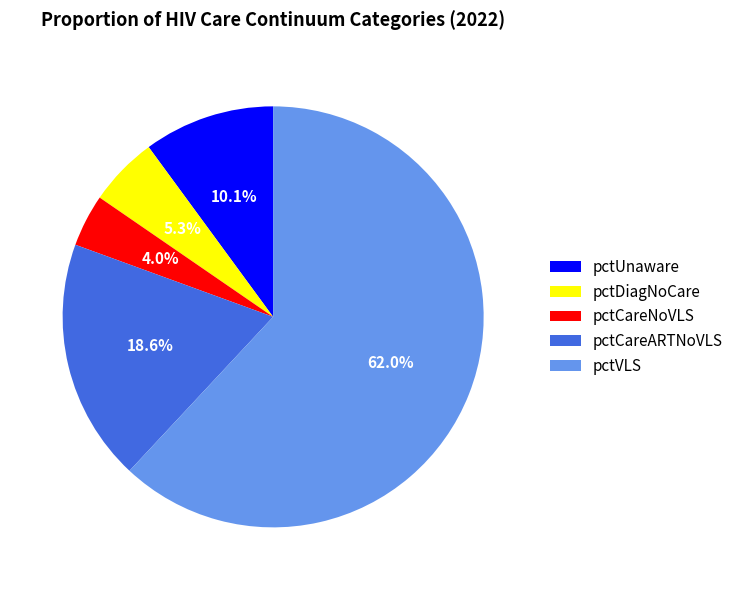

Rank the categories by value from highest to lowest.

pctVLS, pctCareARTNoVLS, pctUnaware, pctDiagNoCare, pctCareNoVLS